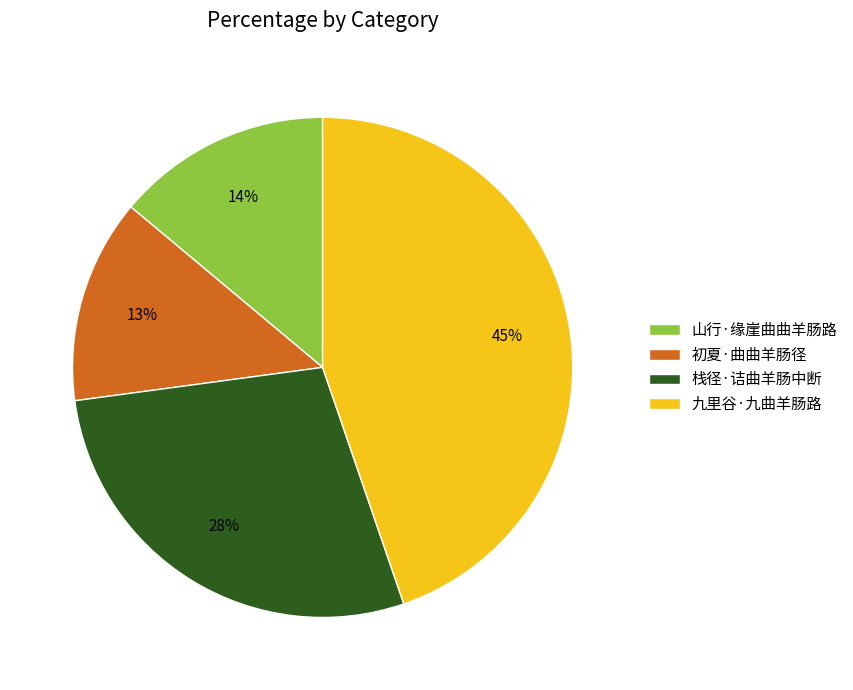

What is the smallest slice in the pie chart?

初夏·曲曲羊肠径